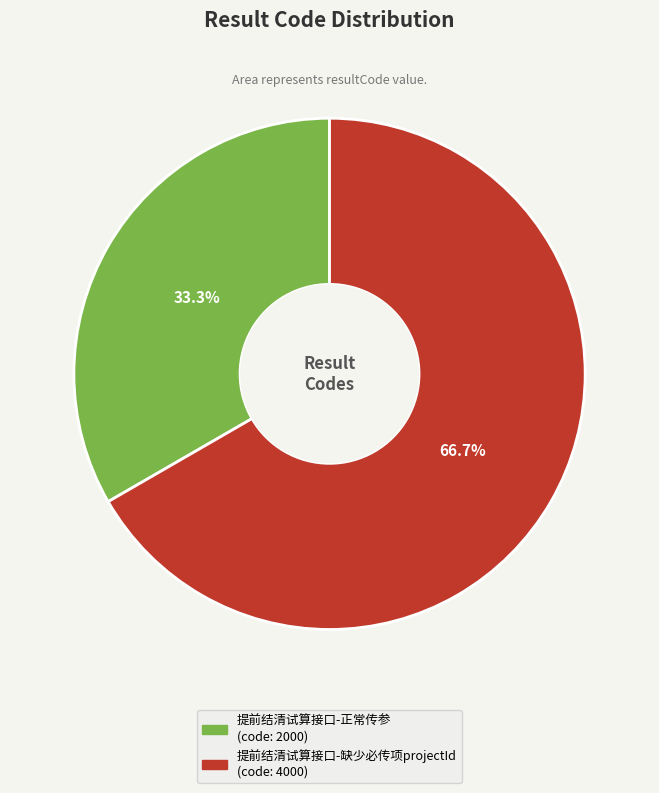

Does any single category account for the majority?

Yes